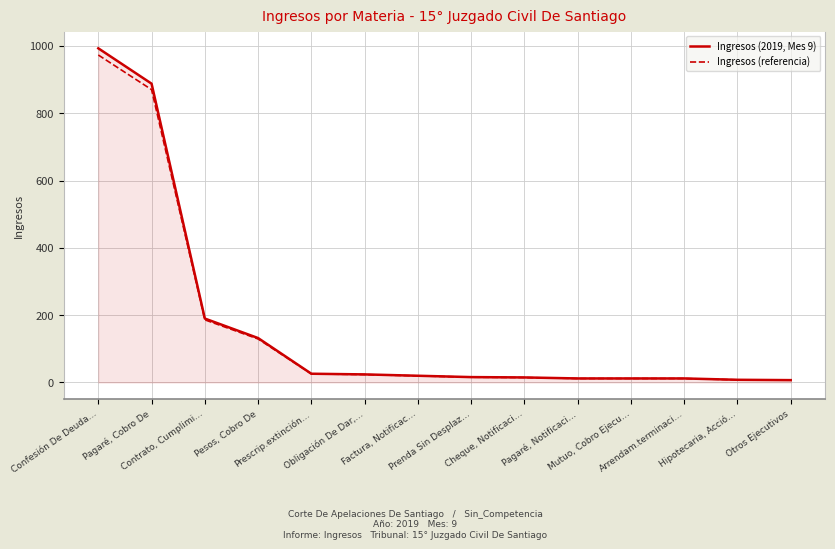

What are all the series names shown in the legend?

Ingresos (2019, Mes 9), Ingresos (referencia)